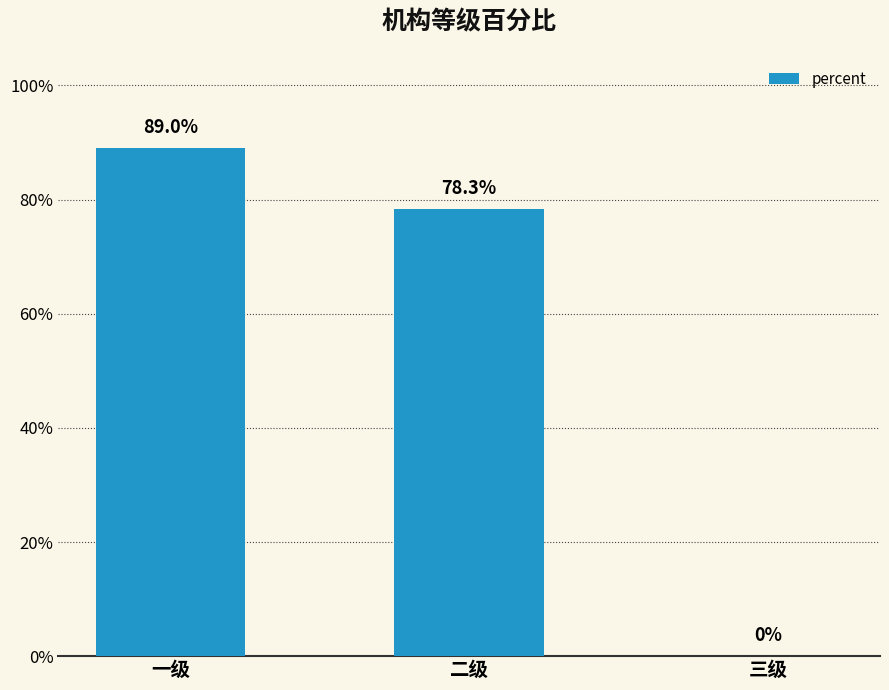

How many series are shown in this chart?

1